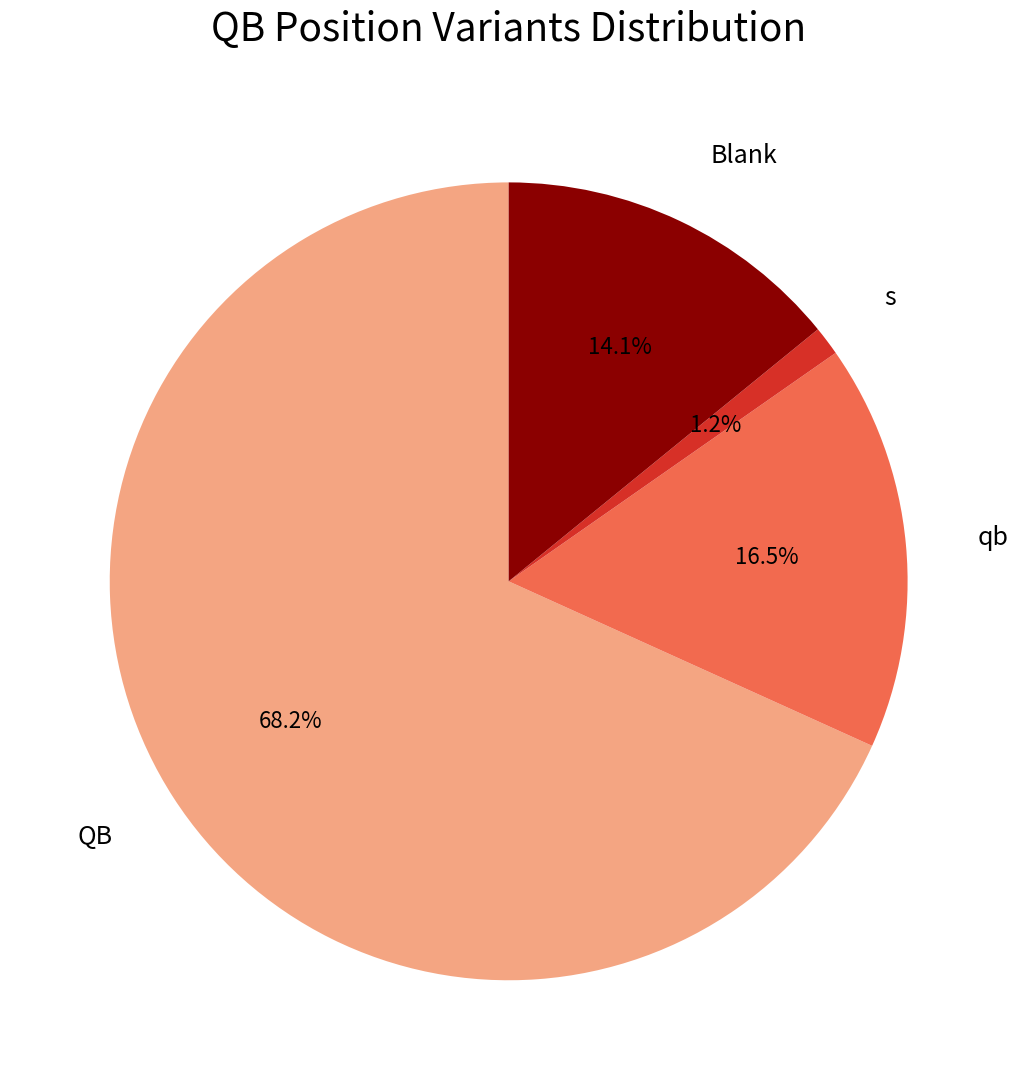

Is there any slice that represents more than half of the pie?

Yes